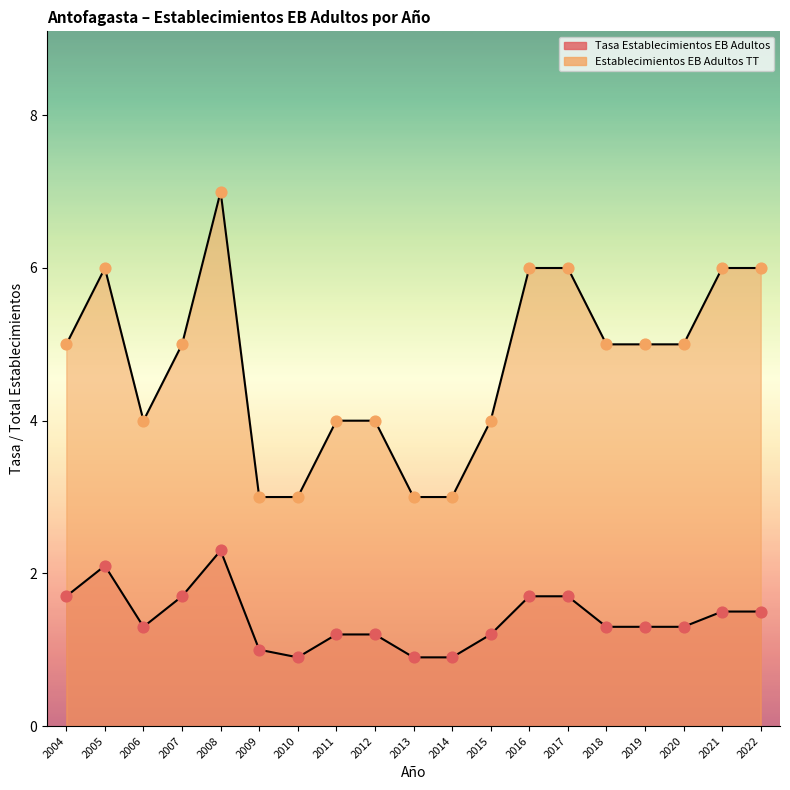

At how many categories does at least one series exceed 5?

6